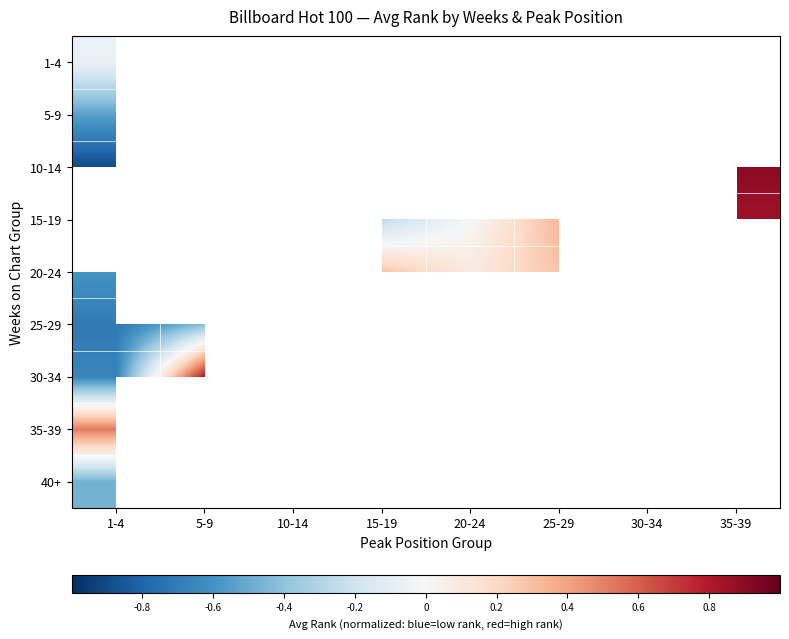

At which label does 35-39 reach its peak?

1-4